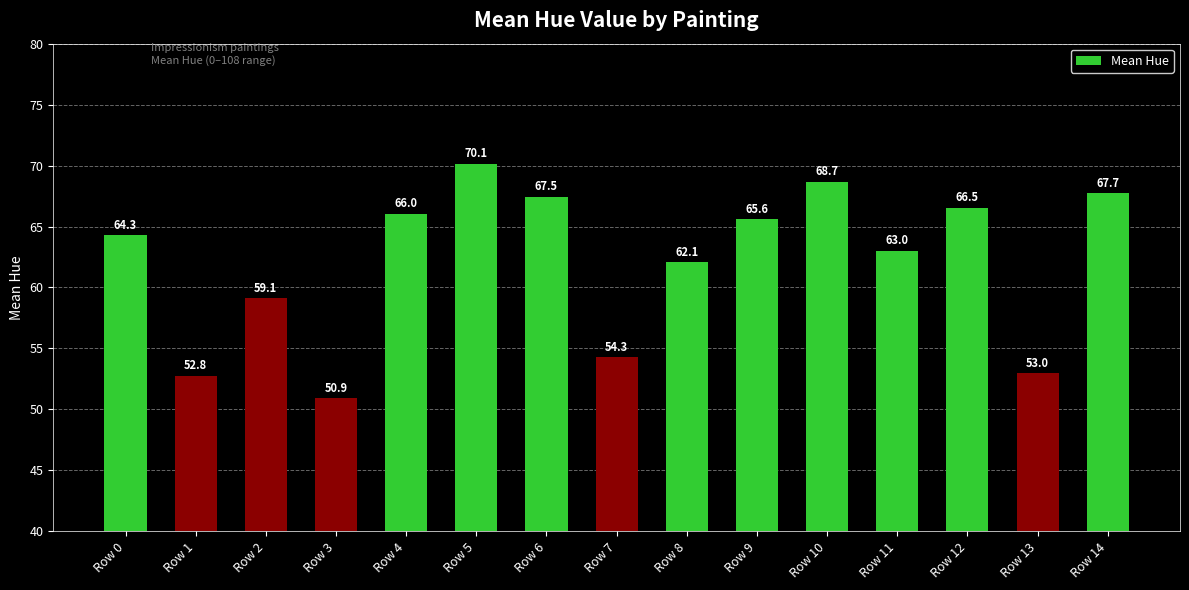

List the labels in order of value, smallest first.

Row 3, Row 1, Row 13, Row 7, Row 2, Row 8, Row 11, Row 0, Row 9, Row 4, Row 12, Row 6, Row 14, Row 10, Row 5